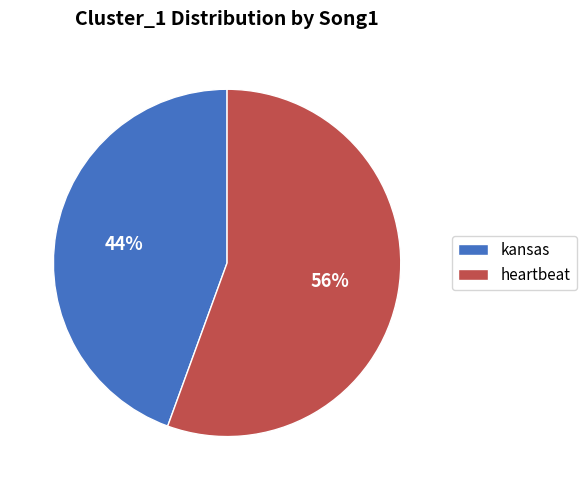

Does heartbeat account for over 50% of the chart?

Yes